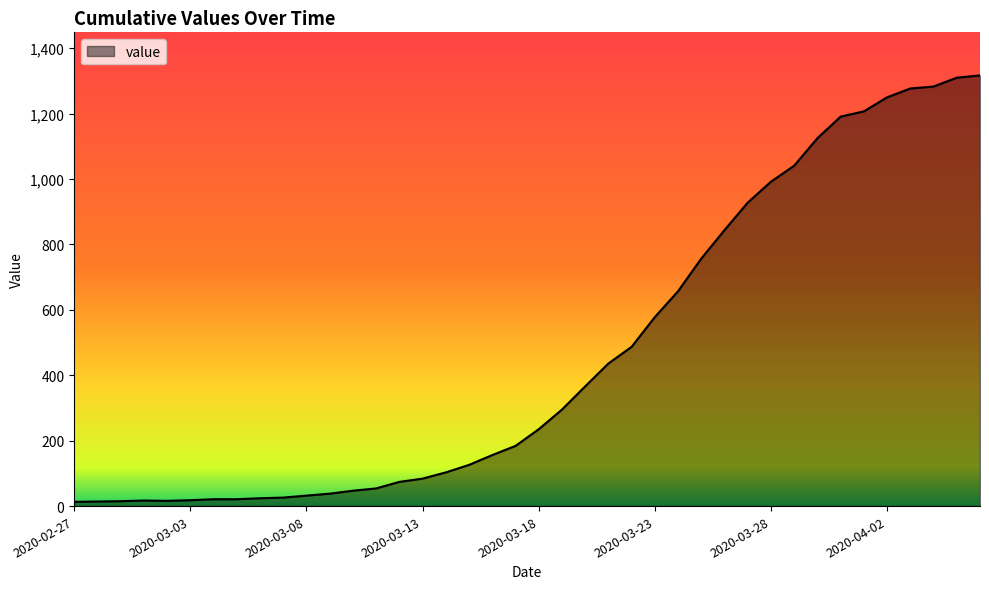

What is the maximum value shown in the chart?

1317